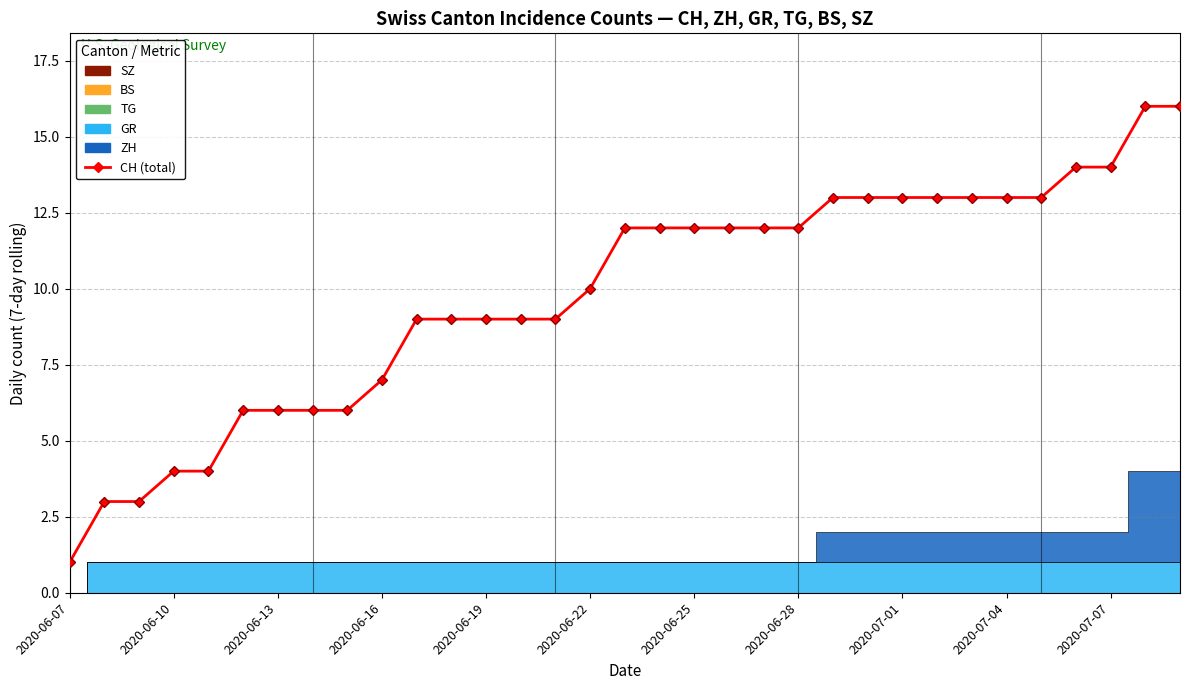

Does the chart have visible grid lines?

Yes